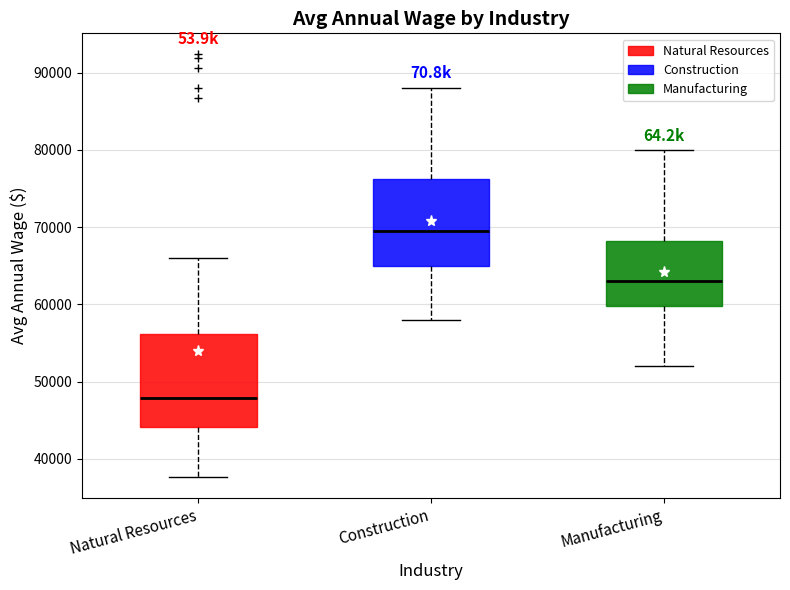

Reading left to right, read every box against the y-axis: the position of its median line, the range the box covers, and the ends of its whiskers. The values are not printed on the chart, so give them approximately, as read against the axis.

Natural Resources: median 48000, box 44000 to 56000, whiskers 38000 to 66000
Construction: median 70000, box 65000 to 76000, whiskers 58000 to 88000
Manufacturing: median 63000, box 60000 to 68000, whiskers 52000 to 80000